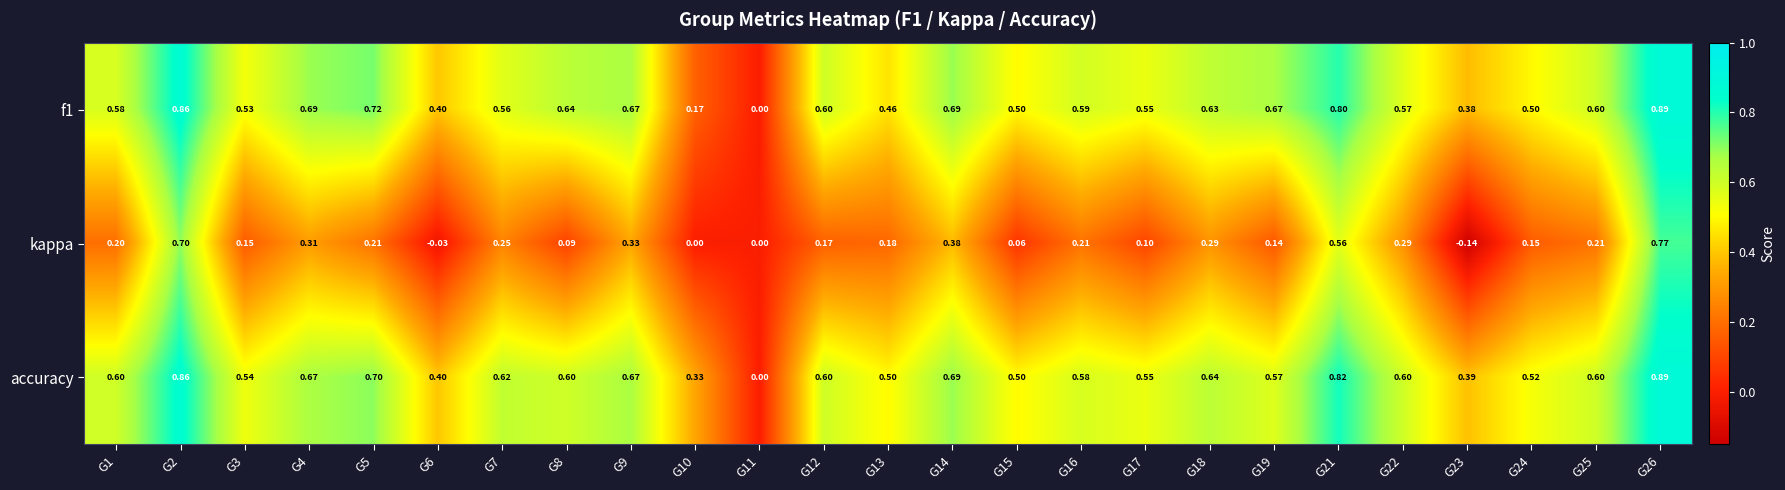

Which series has the widest spread of values?

kappa